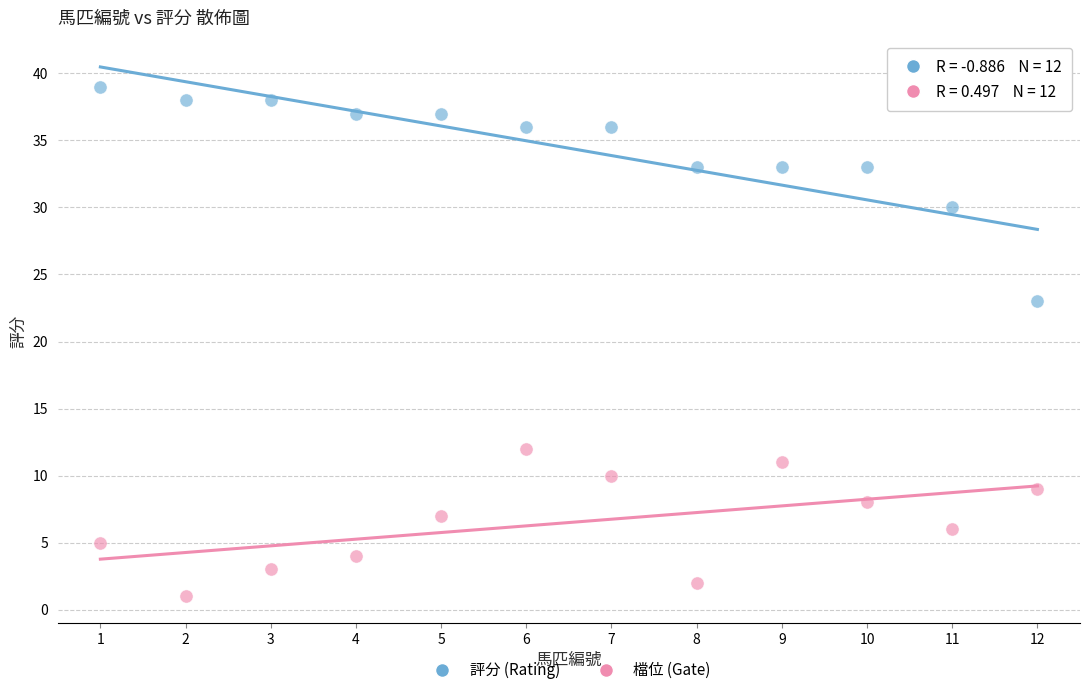

Across all data points, what is the range of X values (max minus min)?

11